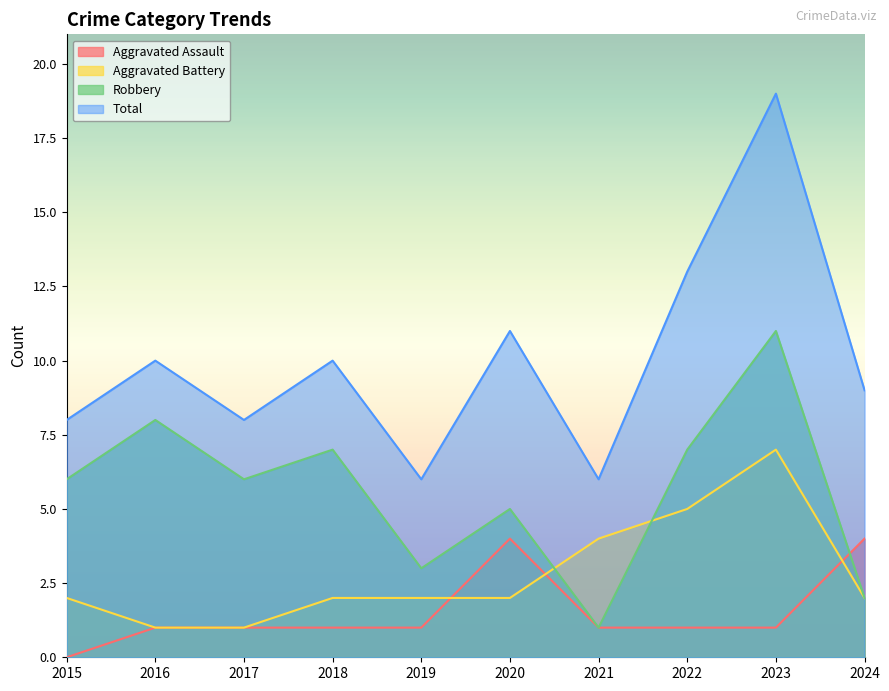

Reading left to right, extract all data points from this chart.

Aggravated Assault: 0	1	1	1	1	4	1	1	1	4
Aggravated Battery: 2	1	1	2	2	2	4	5	7	2
Robbery: 6	8	6	7	3	5	1	7	11	2
Total: 8	10	8	10	6	11	6	13	19	9